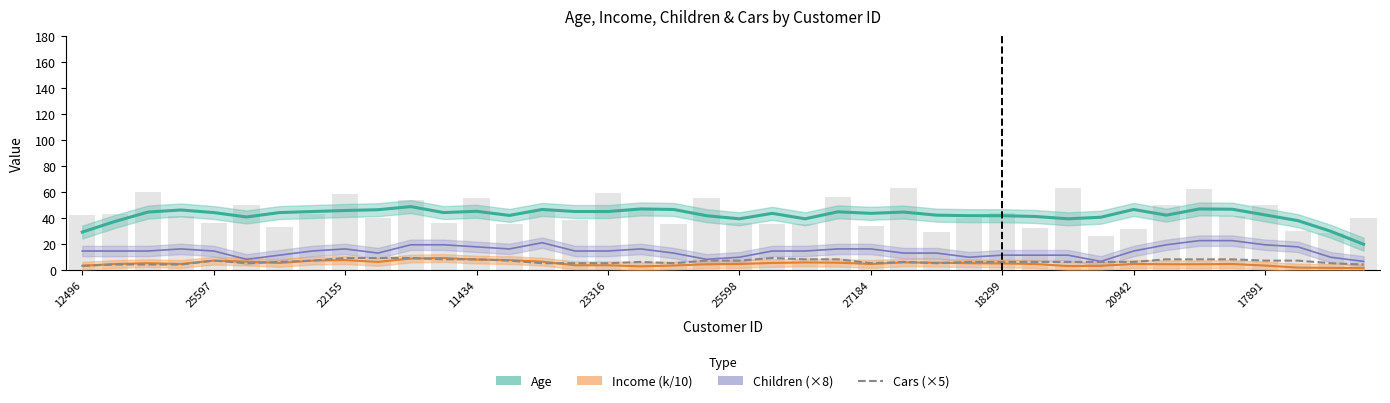

What is the minimum value shown in the chart?

3